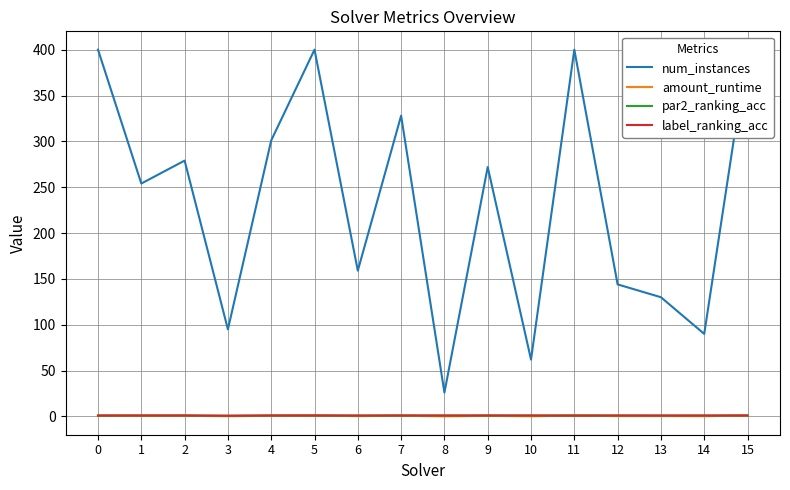

Where do par2_ranking_acc and label_ranking_acc first cross each other?

13 and 14